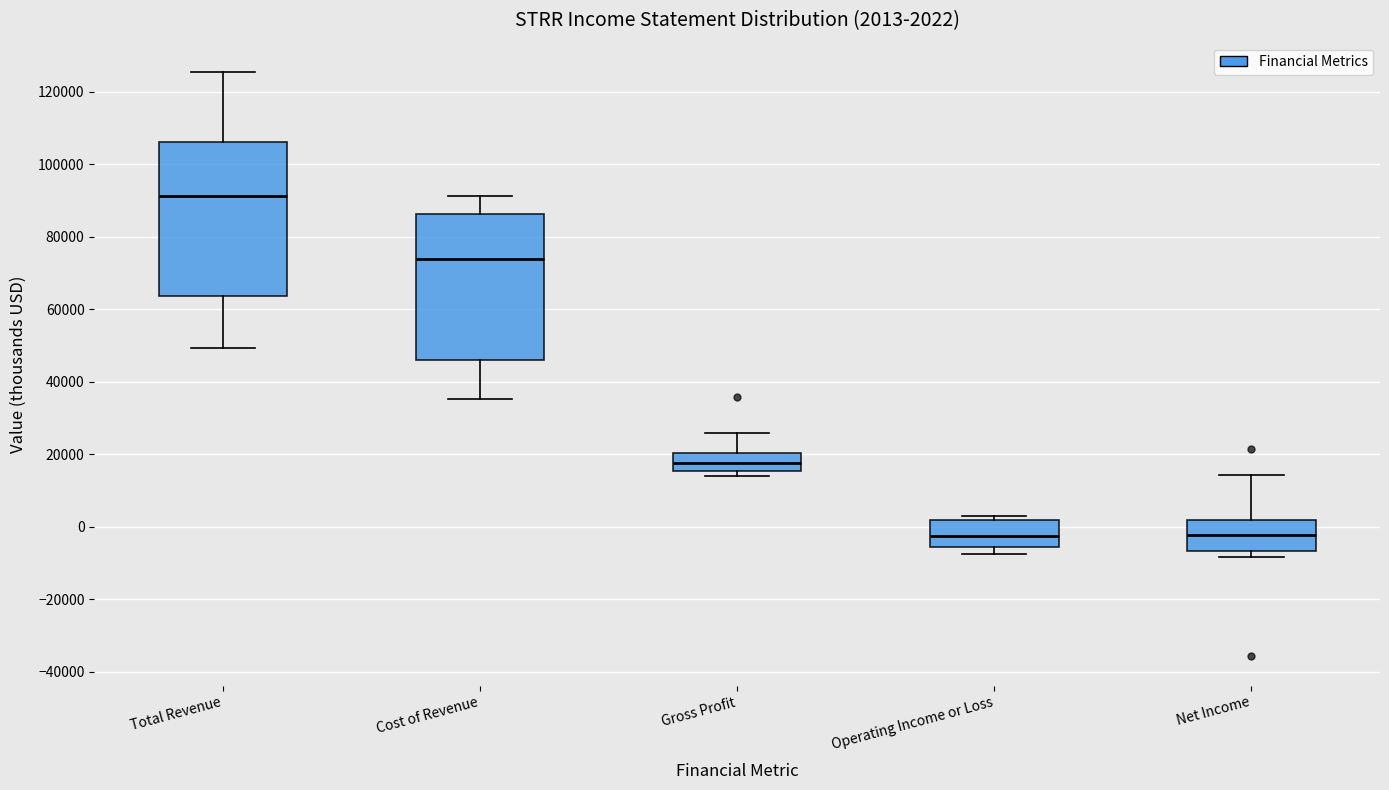

Comparing the boxes themselves (not the whiskers), which one is the tallest?

Total Revenue